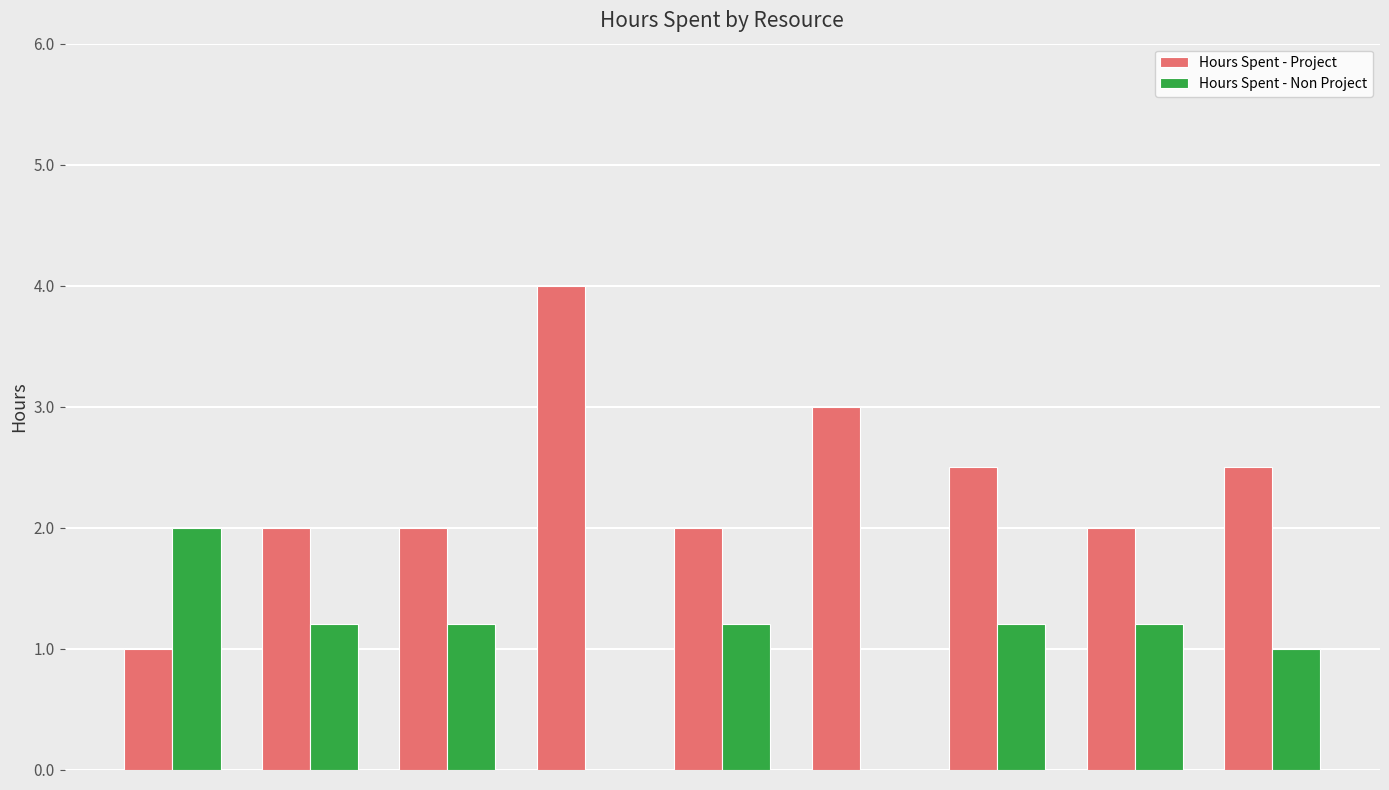

What is the sum of all Hours Spent - Non Project values?

9.0